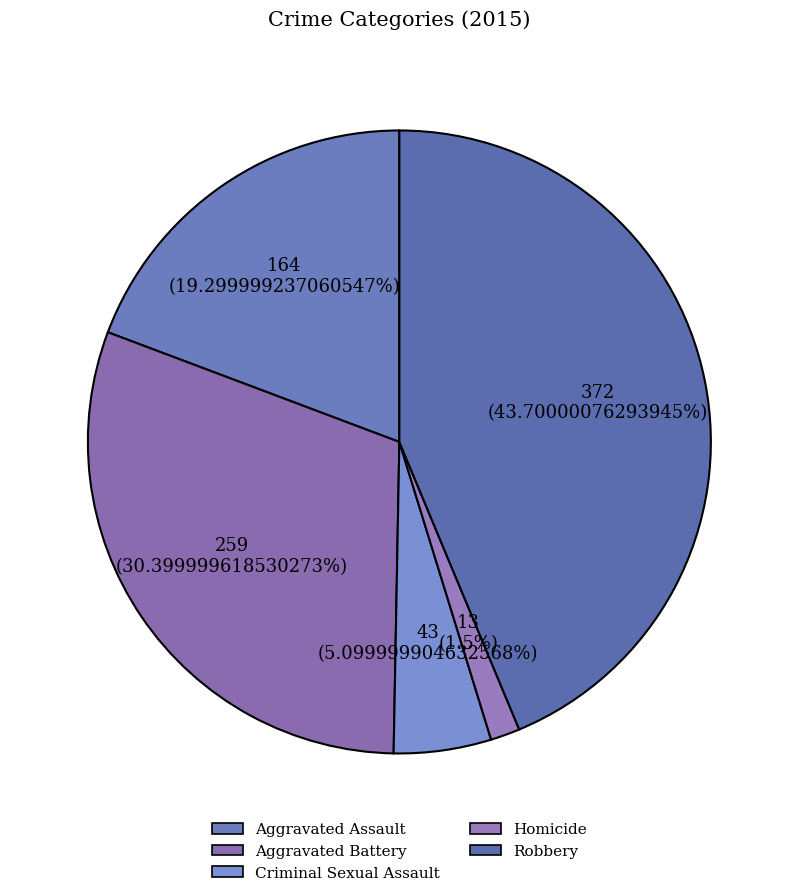

Count the number of slices in the pie.

5